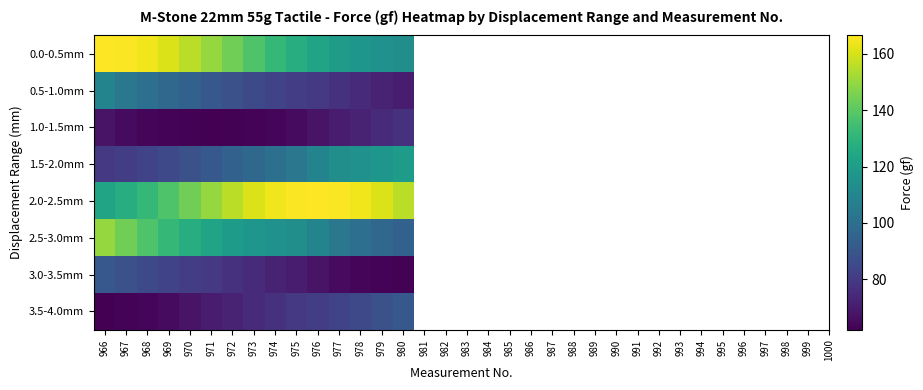

Reading left to right, extract all data points from this chart.

0.0-0.5mm: 966=166.4	967=165.6	968=164.3	969=160.8	970=155.7	971=150.0	972=143.8	973=137.9	974=131.7	975=127.2	976=123.2	977=119.5	978=116.9	979=114.8	980=113.5
0.5-1.0mm: 966=109.3	967=103.5	968=100.1	969=97.6	970=94.5	971=91.0	972=88.0	973=85.3	974=83.1	975=81.3	976=79.5	977=77.2	978=74.6	979=72.3	980=70.3
1.0-1.5mm: 966=67.7	967=65.3	968=64.0	969=63.3	970=62.8	971=62.2	972=62.8	973=63.3	974=64.0	975=65.3	976=67.7	977=70.3	978=72.3	979=74.6	980=77.2
1.5-2.0mm: 966=79.5	967=81.3	968=83.1	969=85.3	970=88.0	971=91.0	972=94.5	973=97.6	974=100.1	975=103.5	976=109.3	977=113.5	978=114.8	979=116.9	980=119.5
2.0-2.5mm: 966=123.2	967=127.2	968=131.7	969=137.9	970=143.8	971=150.0	972=155.7	973=160.8	974=164.3	975=165.6	976=166.4	977=165.6	978=164.3	979=160.8	980=155.7
2.5-3.0mm: 966=150.0	967=143.8	968=137.9	969=131.7	970=127.2	971=123.2	972=119.5	973=116.9	974=114.8	975=113.5	976=109.3	977=103.5	978=100.1	979=97.6	980=94.5
3.0-3.5mm: 966=91.0	967=88.0	968=85.3	969=83.1	970=81.3	971=79.5	972=77.2	973=74.6	974=72.3	975=70.3	976=67.7	977=65.3	978=64.0	979=63.3	980=62.8
3.5-4.0mm: 966=62.2	967=63.3	968=64.0	969=65.3	970=67.7	971=70.3	972=72.3	973=74.6	974=77.2	975=79.5	976=81.3	977=83.1	978=85.3	979=88.0	980=91.0